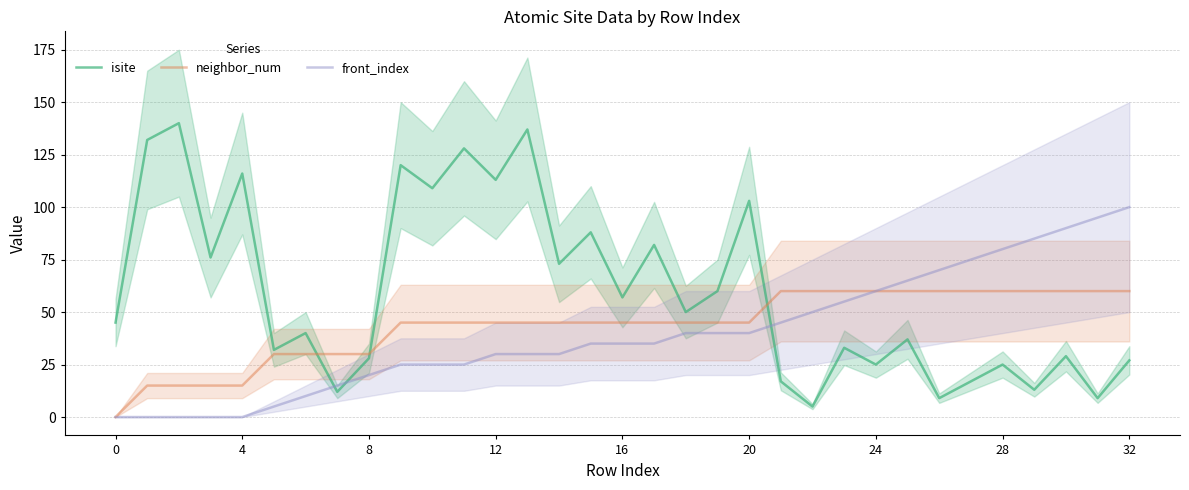

Rank the series at 15 from highest to lowest value.

isite, neighbor_num, front_index